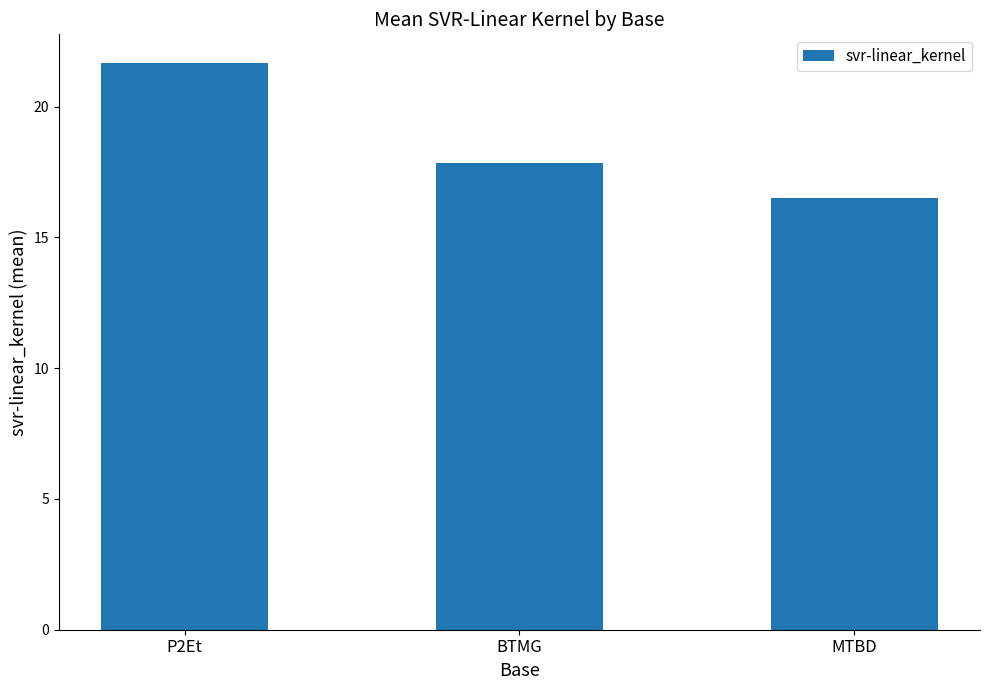

List the labels in order of value, largest first.

P2Et, BTMG, MTBD